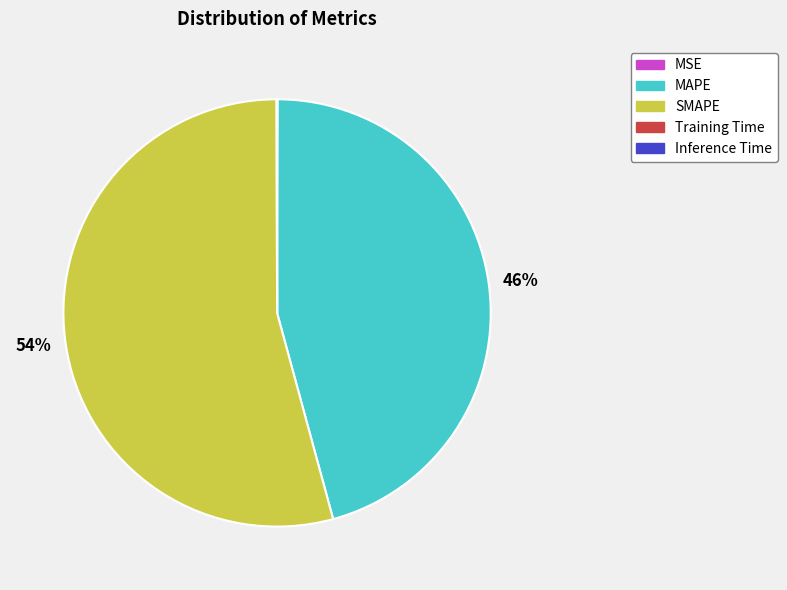

Which slice is the largest?

SMAPE